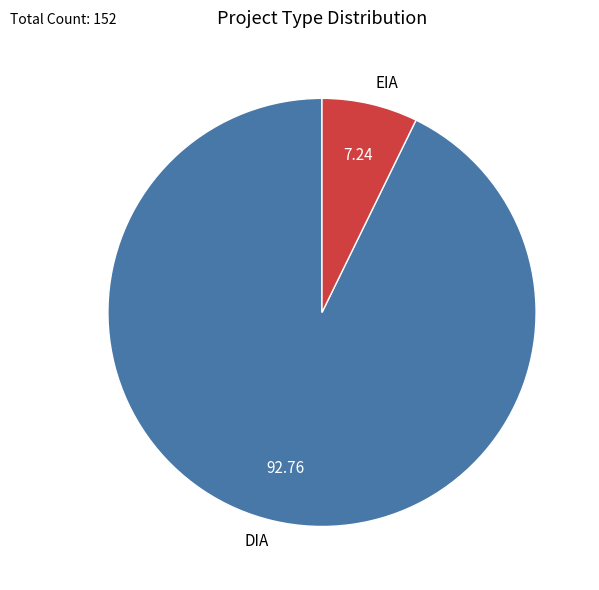

Between DIA and EIA, which is larger?

DIA